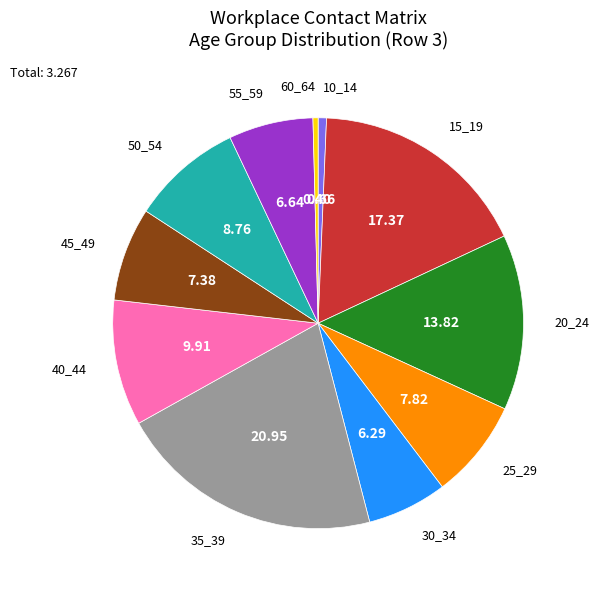

True or false: 35_39 accounts for 34% of the total.

False